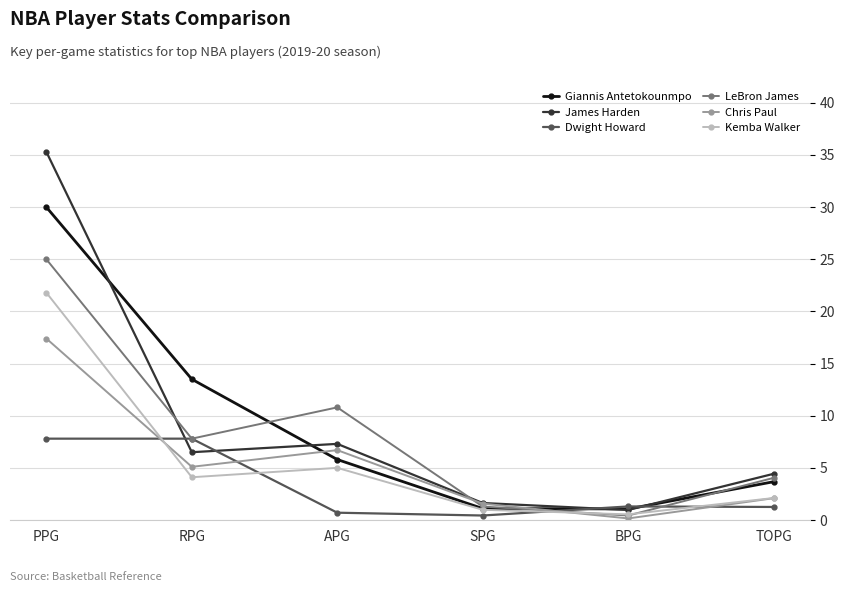

Where does the Giannis Antetokounmpo series first go above 5?

PPG